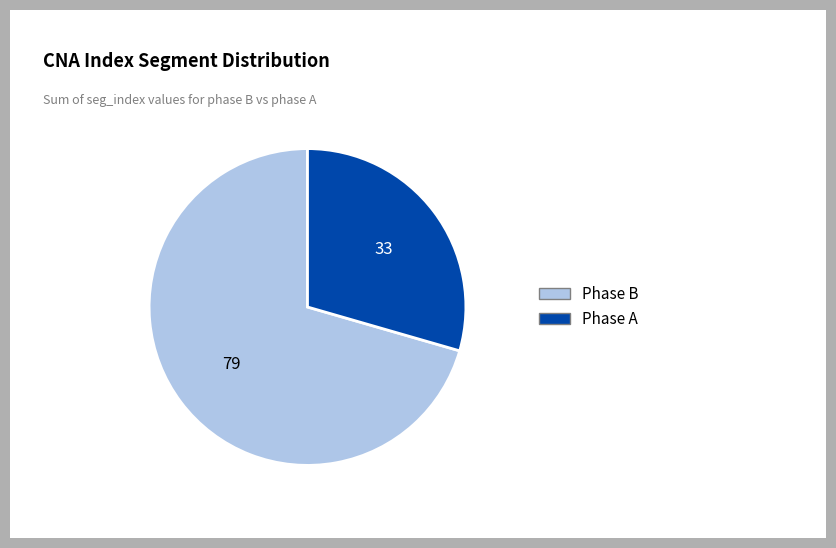

Which slice is the smallest?

Phase A